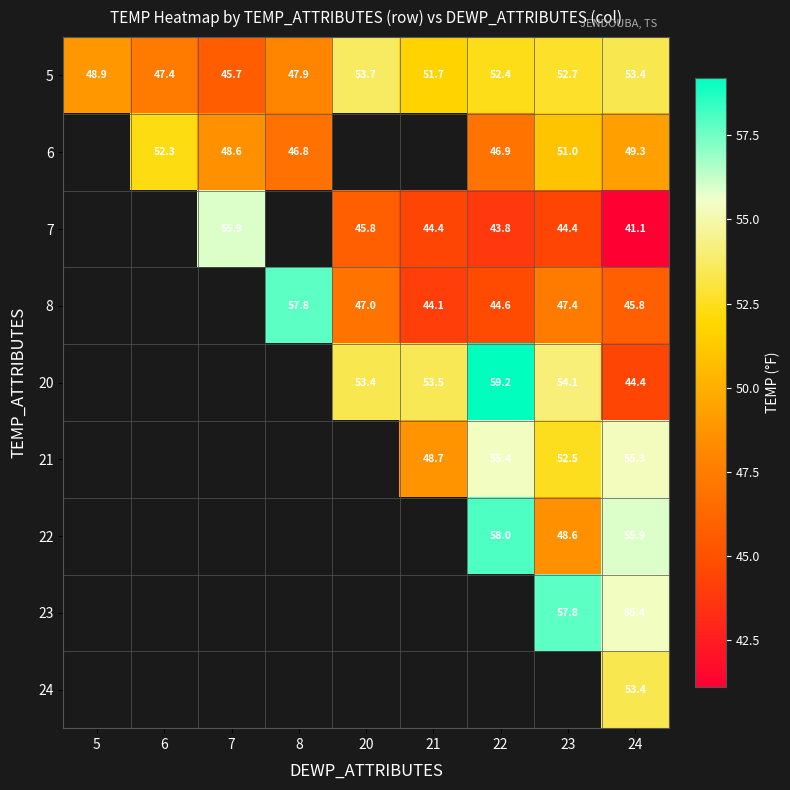

At how many categories does at least one series exceed 52?

8